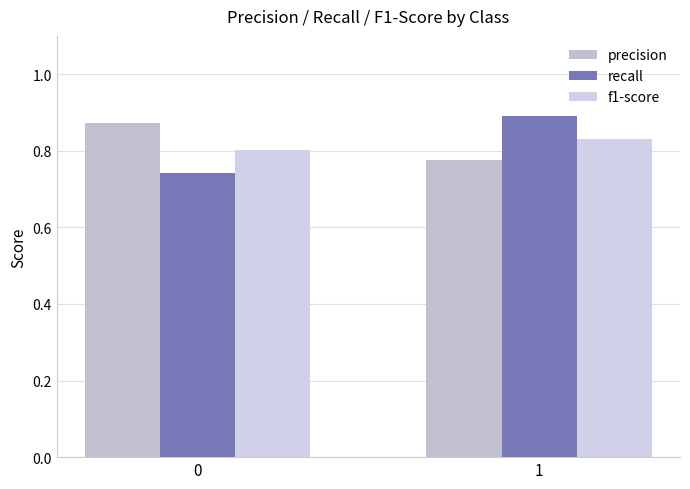

At which category is the sum across all series the highest?

1